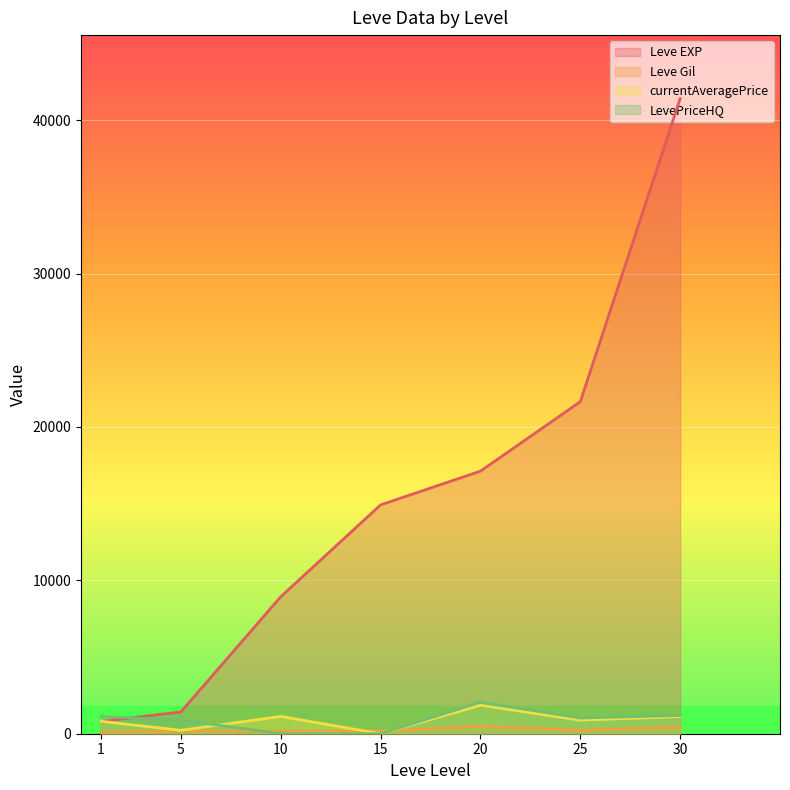

Between 25 and 15, which is larger?

25